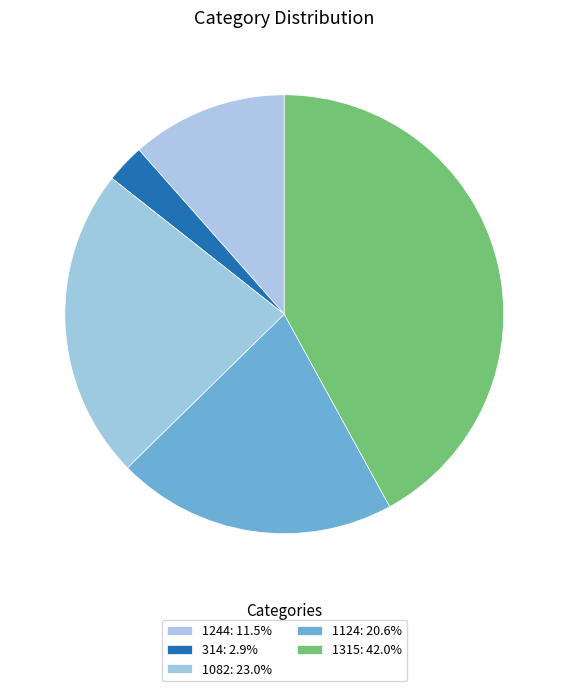

The 1315 slice represents 42% of the pie. True or false?

True